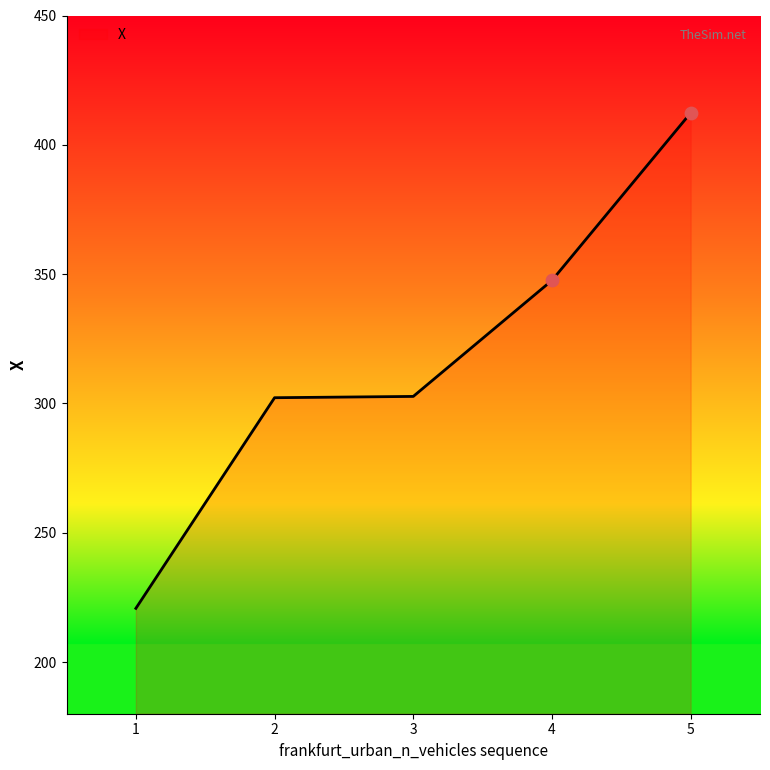

What is the change in value from 1 to 4?

+126.8